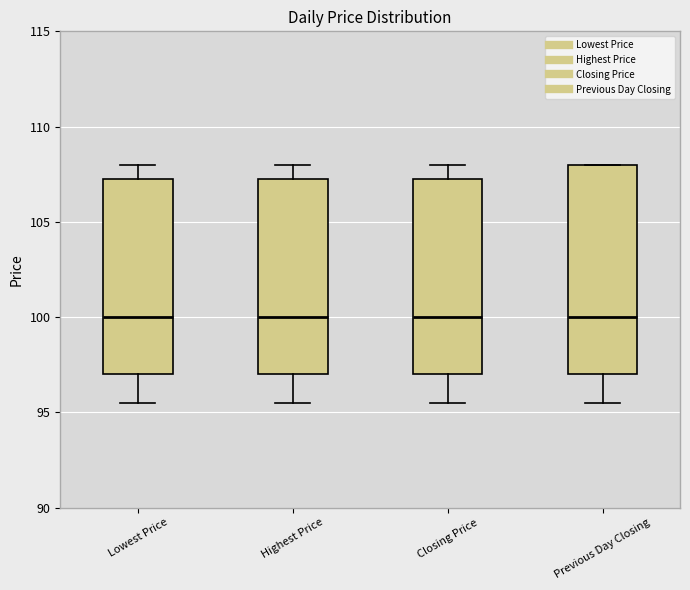

Reading left to right, transcribe this box plot: for each box, give where its median line is, the range the box spans, and where its two whiskers end, as read against the y-axis. The values are not printed on the chart, so give them approximately, as read against the axis.

Lowest Price: median 100.0, box 97.0 to 107.5, whiskers 95.5 to 108.0
Highest Price: median 100.0, box 97.0 to 107.5, whiskers 95.5 to 108.0
Closing Price: median 100.0, box 97.0 to 107.5, whiskers 95.5 to 108.0
Previous Day Closing: median 100.0, box 97.0 to 108.0, whiskers 95.5 to 108.0